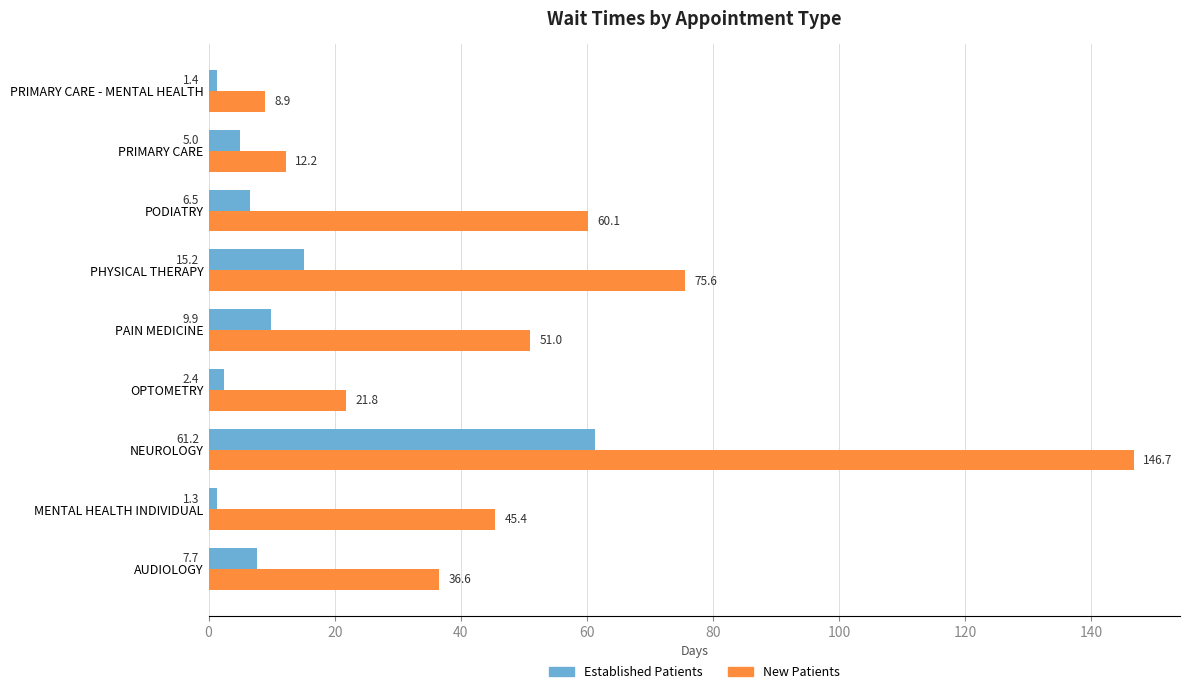

How many values in the Established Patients series are below 6?

4